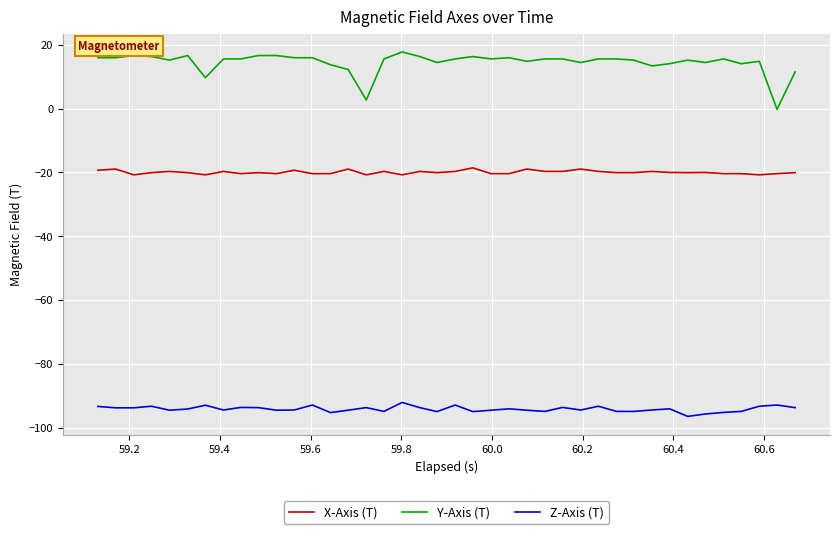

What is the maximum value shown in the chart?

17.8